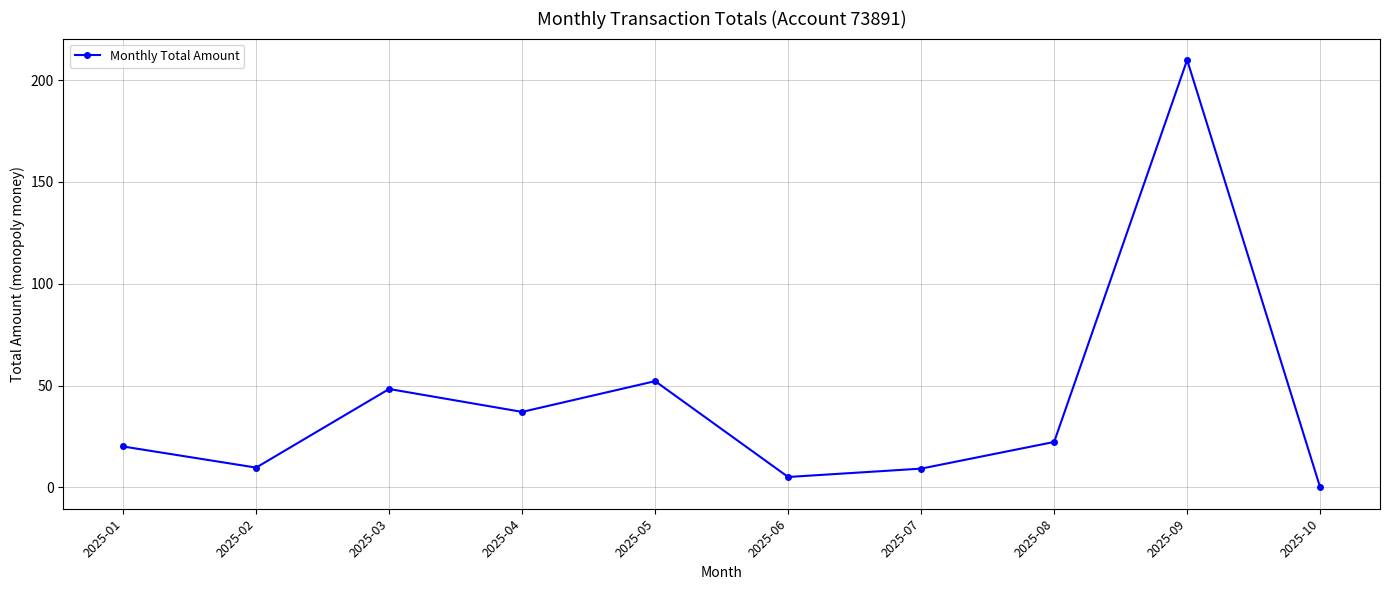

Which category has the lowest value across all series?

2025-10